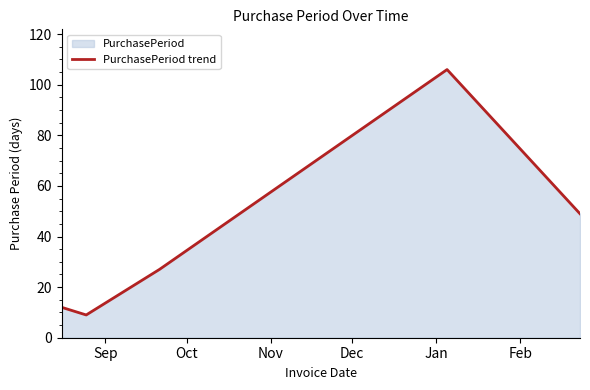

What is the difference between the maximum and minimum values?

97